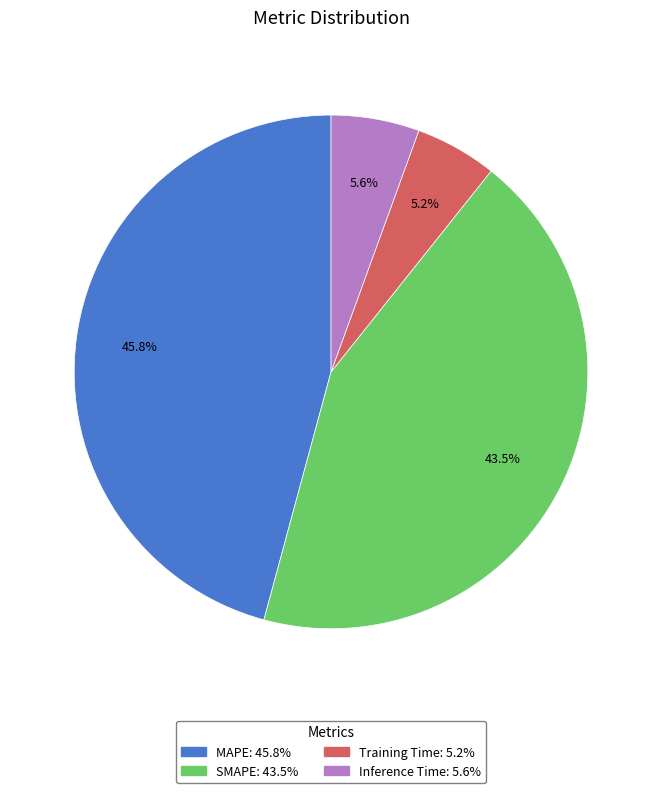

Approximately how many times larger is the value at Training Time compared to MAPE?

0.1